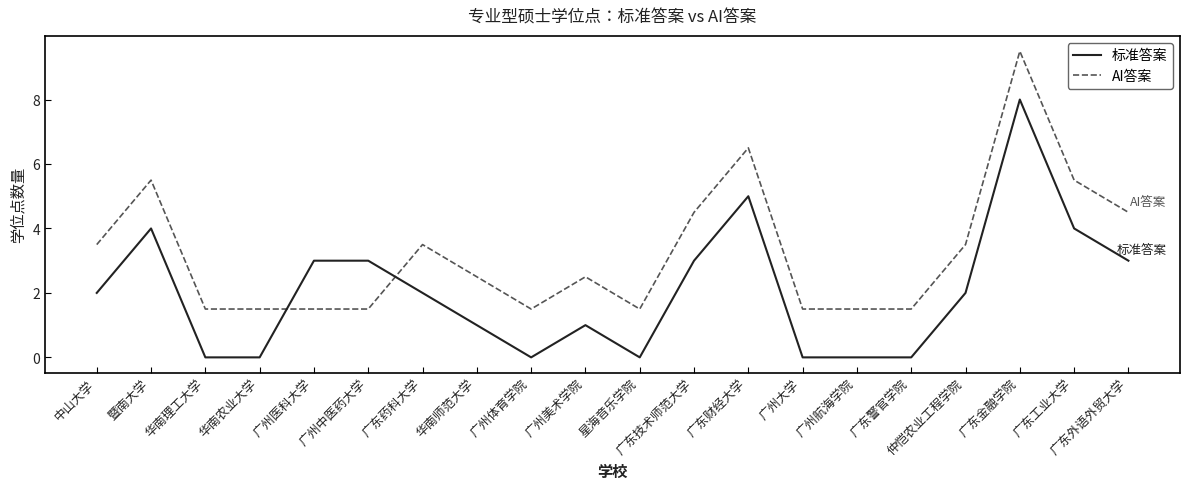

What position from the right is 广东警官学院?

5